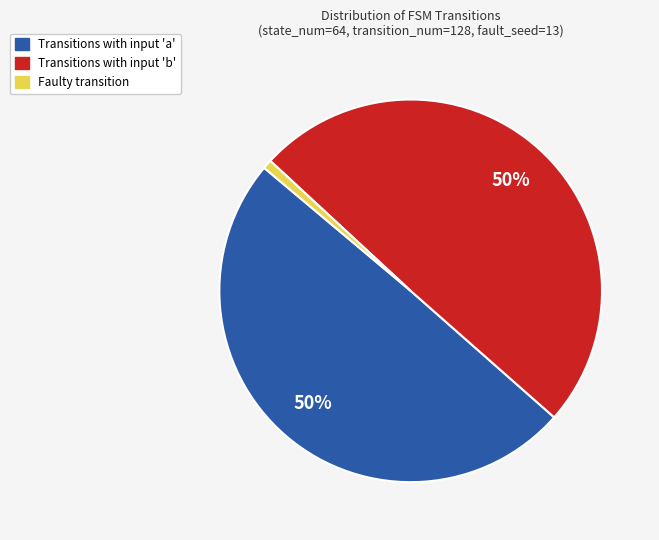

Does any single category account for the majority?

No